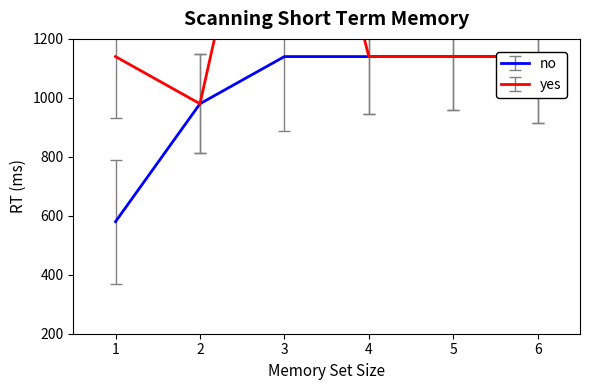

Count the number of data series in this chart.

2